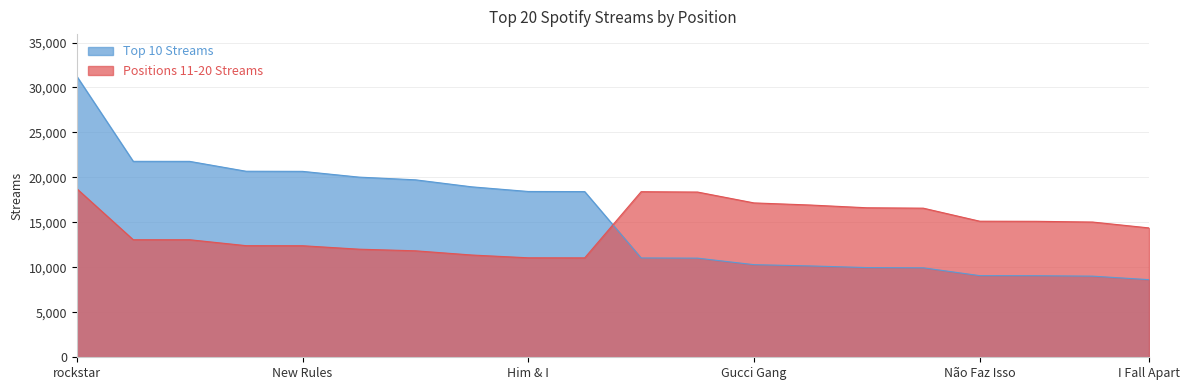

True or false: Positions 11-20 Streams and Top 10 Streams intersect in this chart.

True